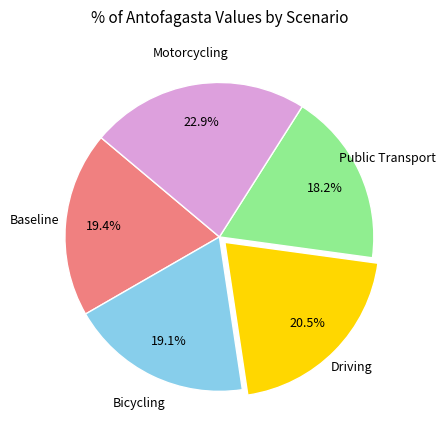

To the nearest percent, what is the average slice percentage?

20%